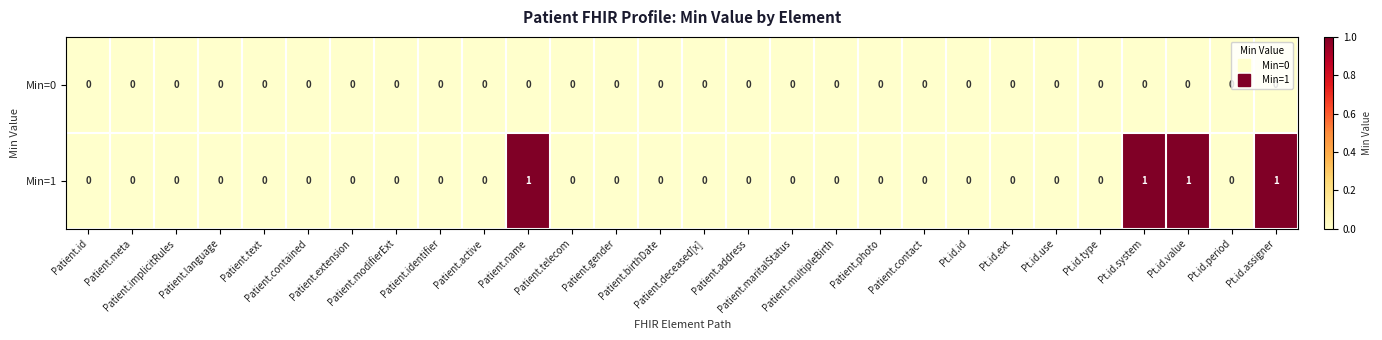

Rank the series by their average value, from highest to lowest.

Min=1, Min=0